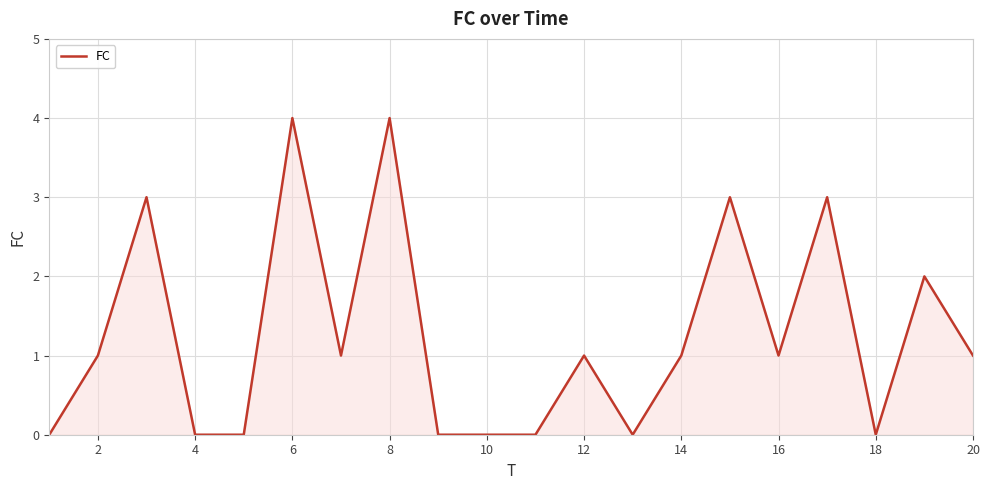

What is the difference between the maximum and minimum values?

4